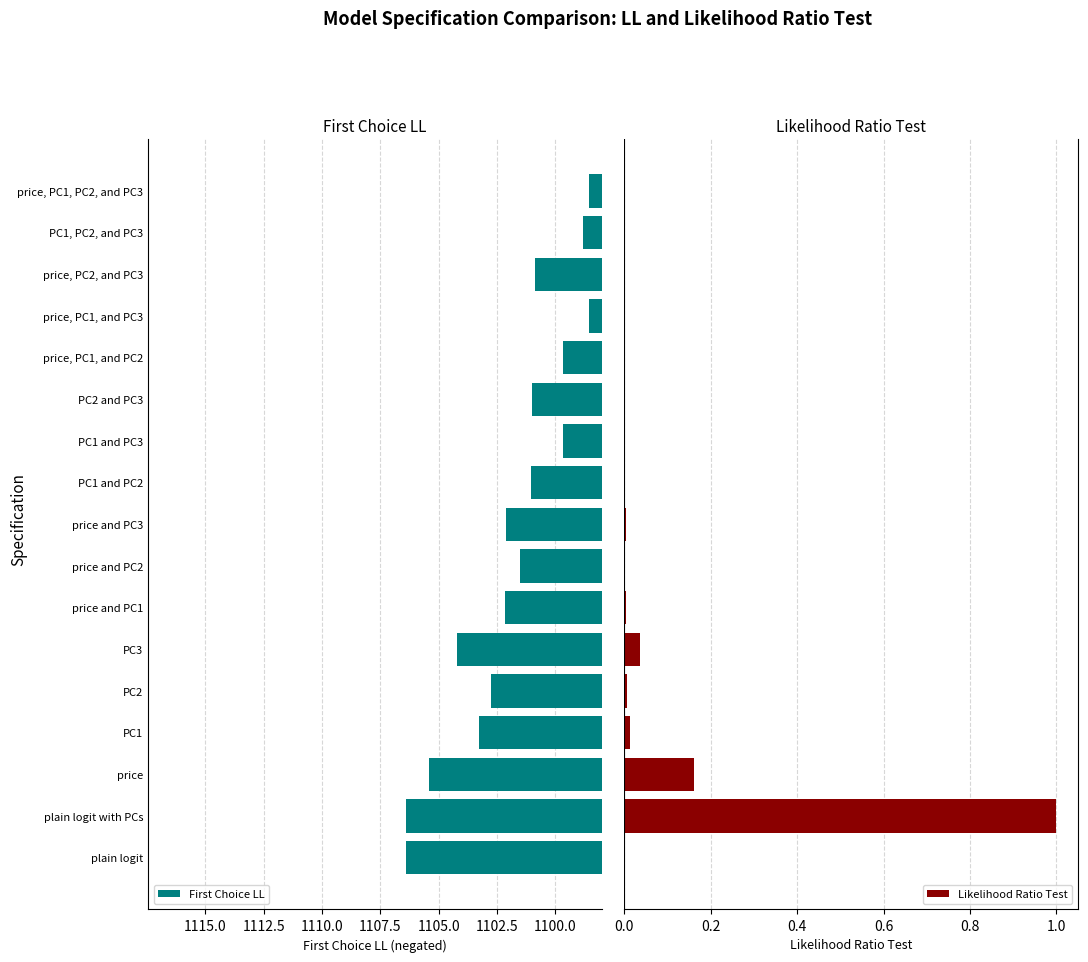

Reading left to right, transcribe all the data shown in this chart.

First Choice LL: 1106.4	1106.4	1105.4	1103.3	1102.7	1104.2	1102.1	1101.5	1102.1	1101.1	1099.7	1101.0	1099.7	1098.6	1100.9	1098.8	1098.6
Likelihood Ratio Test: 0.0	1.0	0.2	0.0	0.0	0.0	0.0	0.0	0.0	0.0	0.0	0.0	0.0	0.0	0.0	0.0	0.0